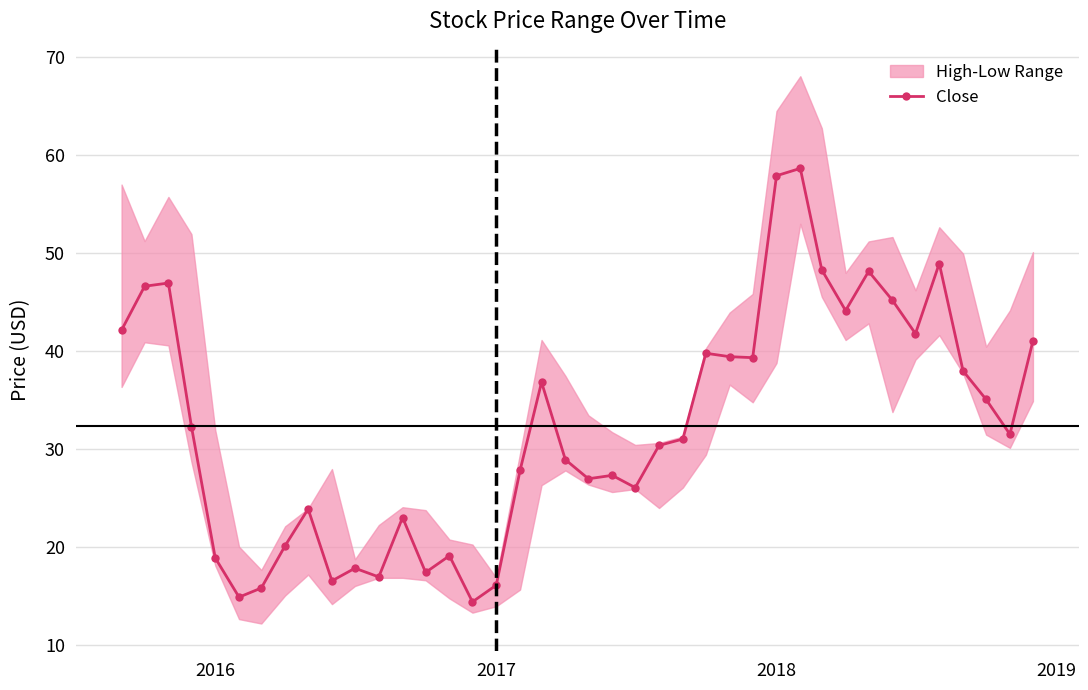

The value of Close at 2018 is 57.9. True or false?

True